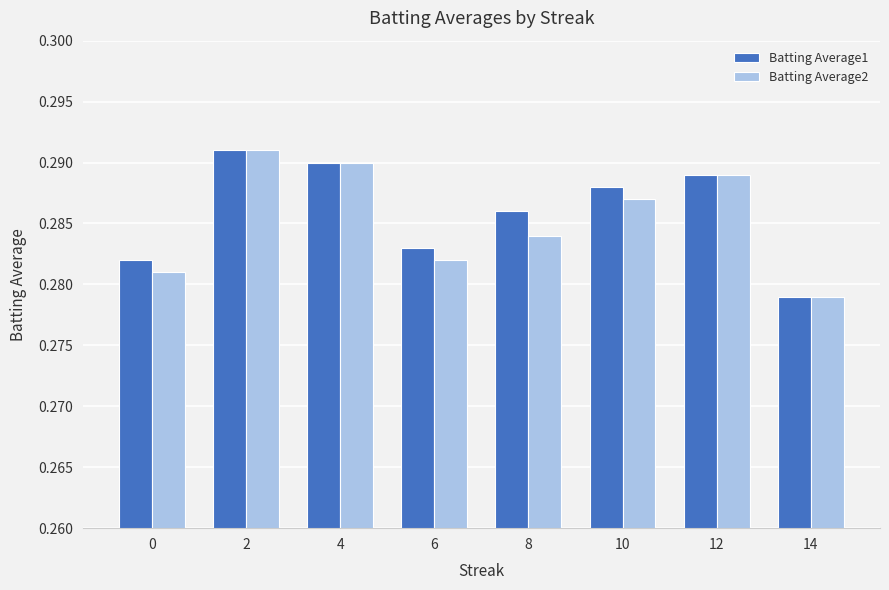

Where is Batting Average1 nearest to the value 0?

14